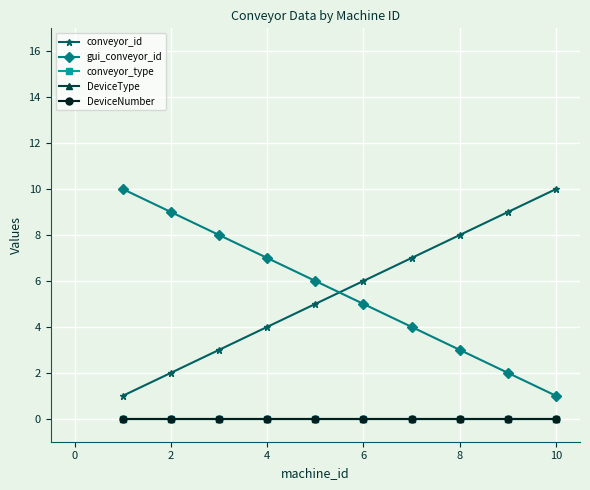

Does the chart have visible grid lines?

Yes